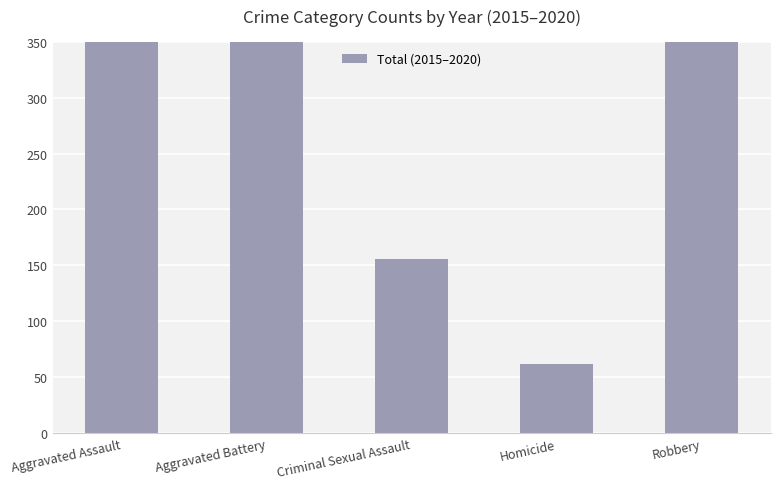

At which category does the chart reach its peak across all series?

Aggravated Battery